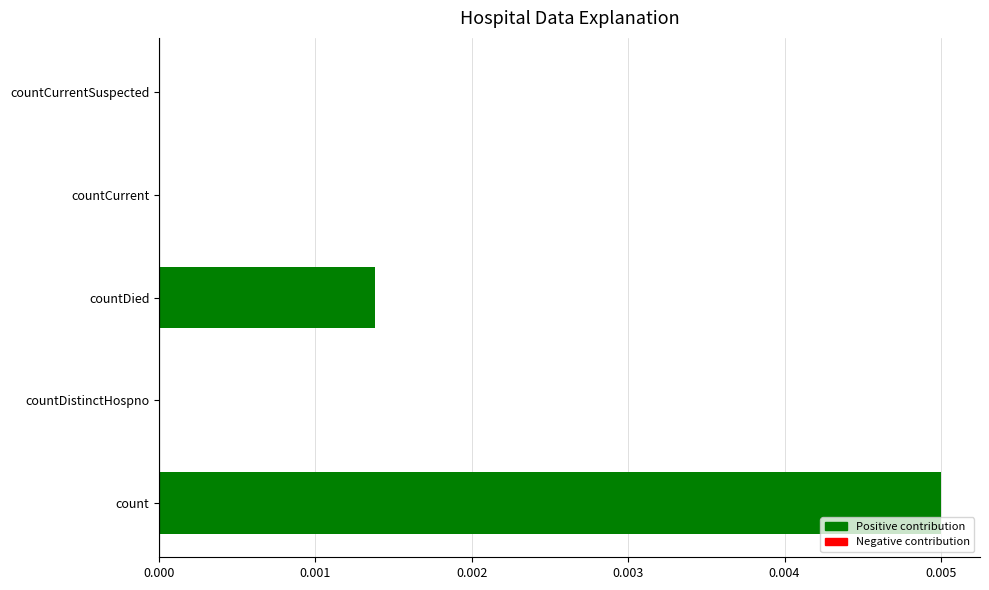

The chart shows a value of 0.0 at countCurrent. True or false?

True